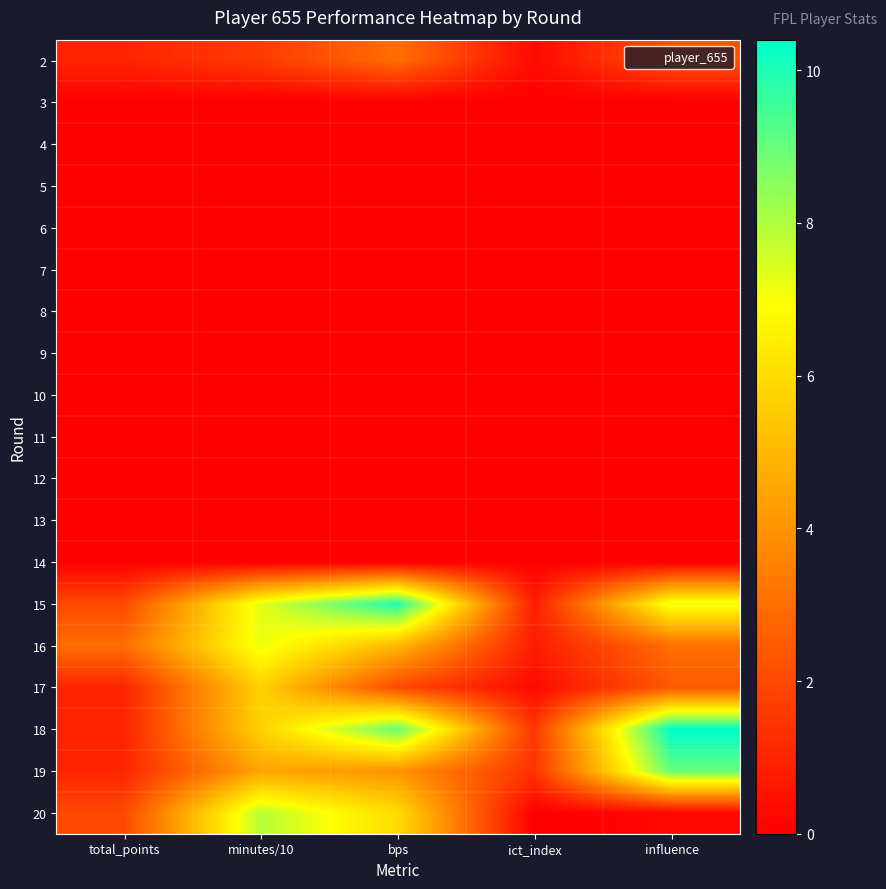

At how many categories does at least one series exceed 1?

5